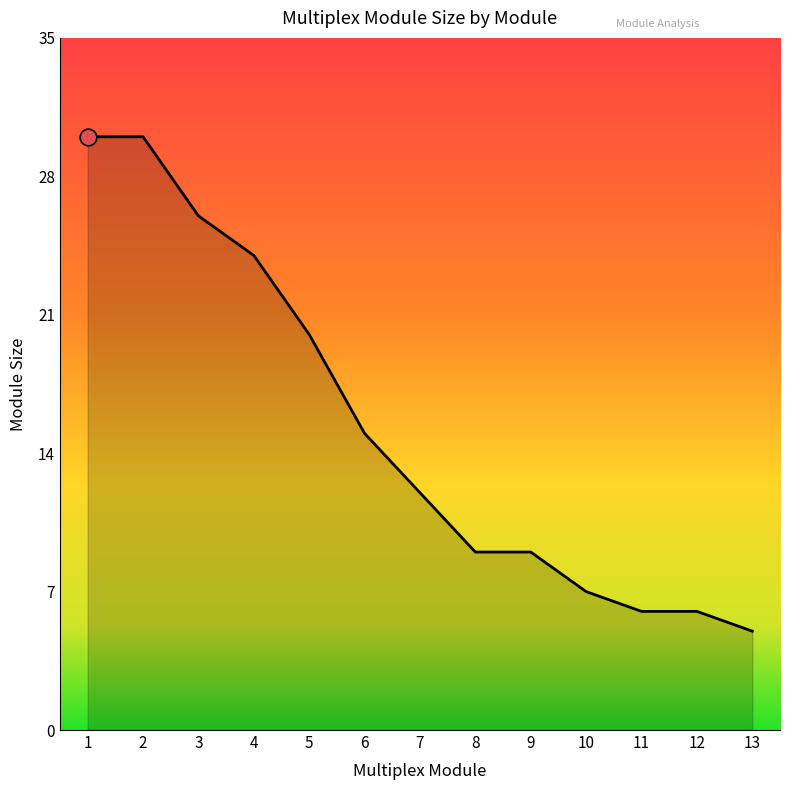

At which label is the value closest to 17?

6